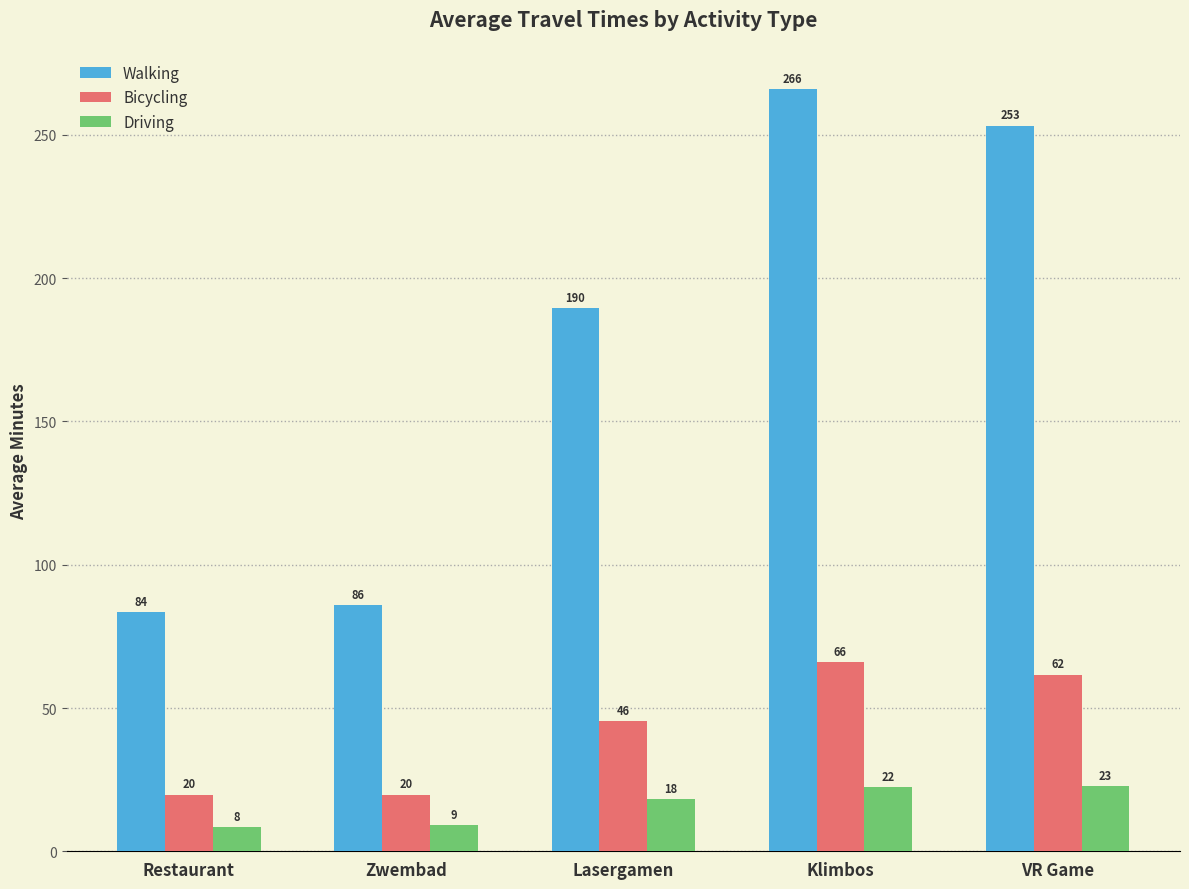

The value of Walking at Zwembad is 154.8. True or false?

False